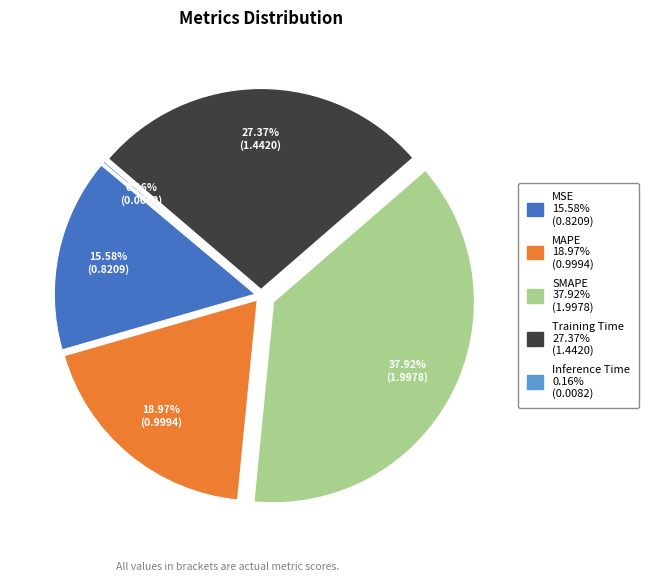

To the nearest percent, what portion does SMAPE represent?

38%